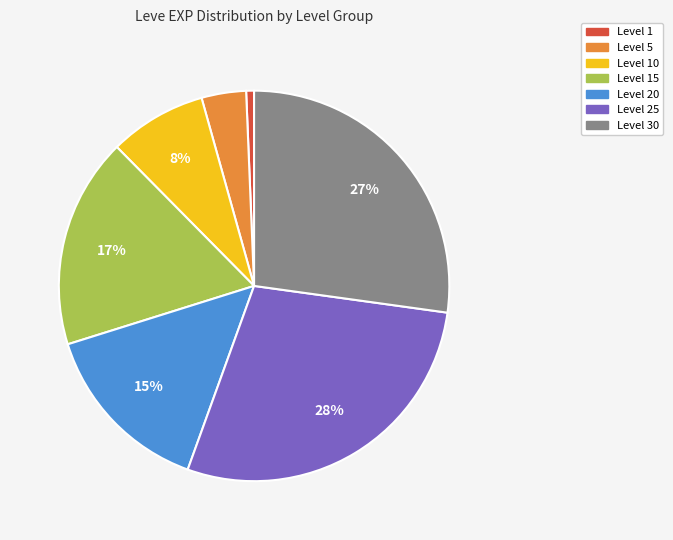

Is there any slice that represents more than half of the pie?

No